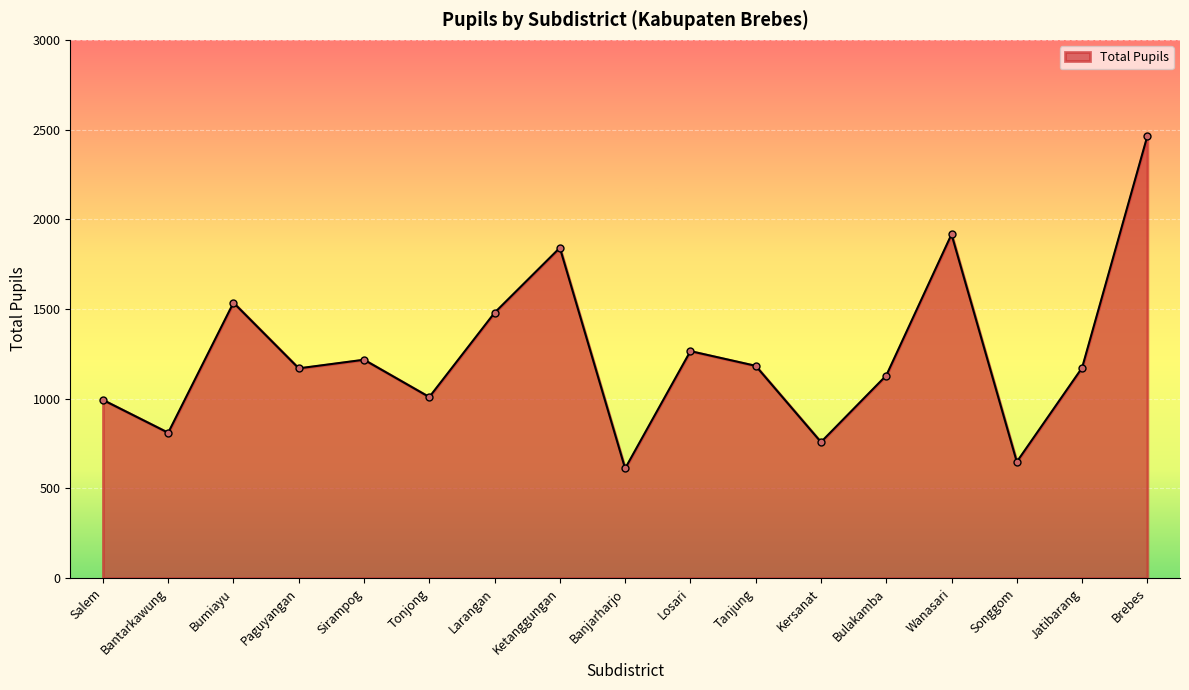

What is the label of the 3rd point from the right?

Songgom